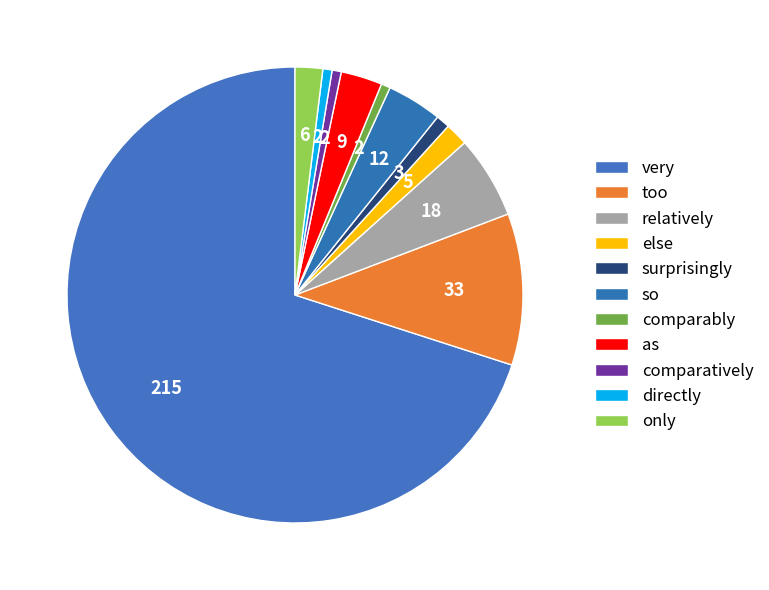

To the nearest percent, what is the difference between the relatively and else slice percentages?

4%